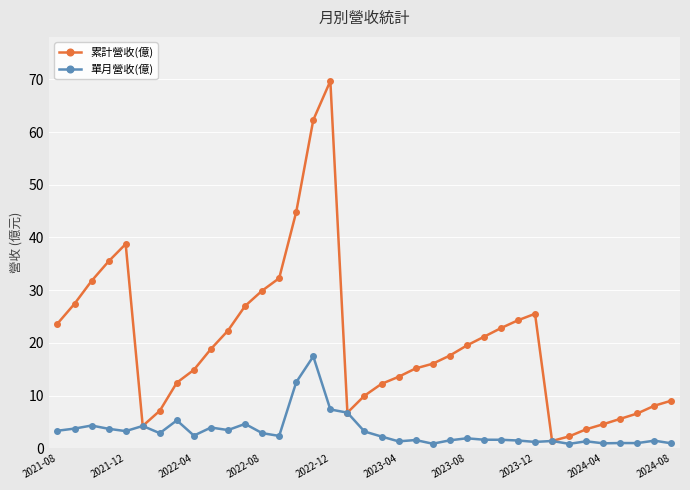

What is the value of the 累計營收(億) point at the 25th from the left?

19.5